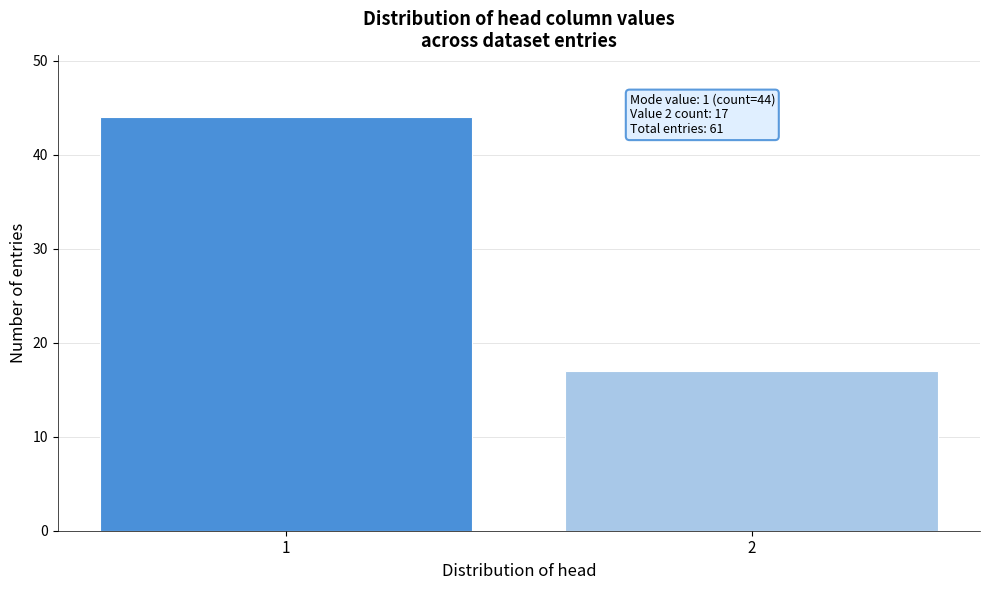

Reading left to right, extract all data points from this chart.

1=44	2=17